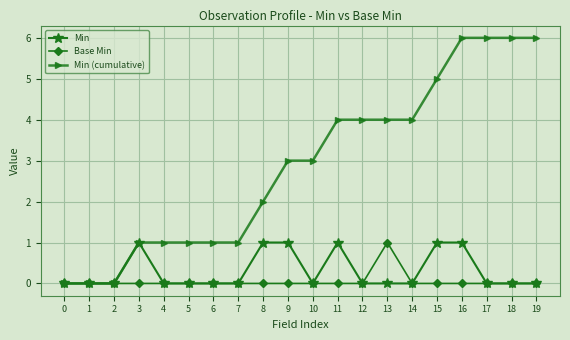

What is the difference between the highest and lowest values at 18?

6